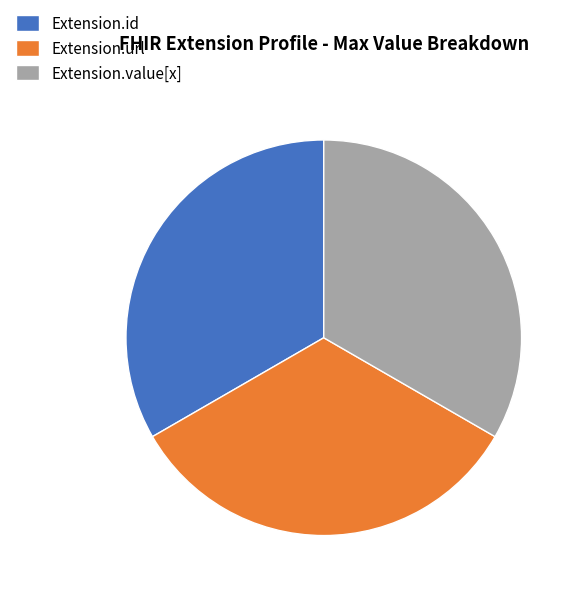

Approximately how many times larger is the value at Extension.id compared to Extension.url?

1.0